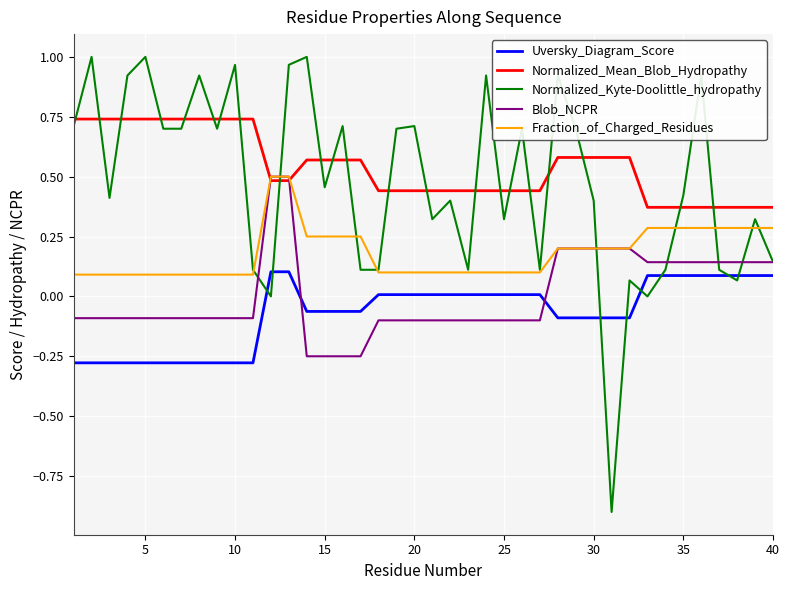

What is the minimum value shown in the chart?

-0.9